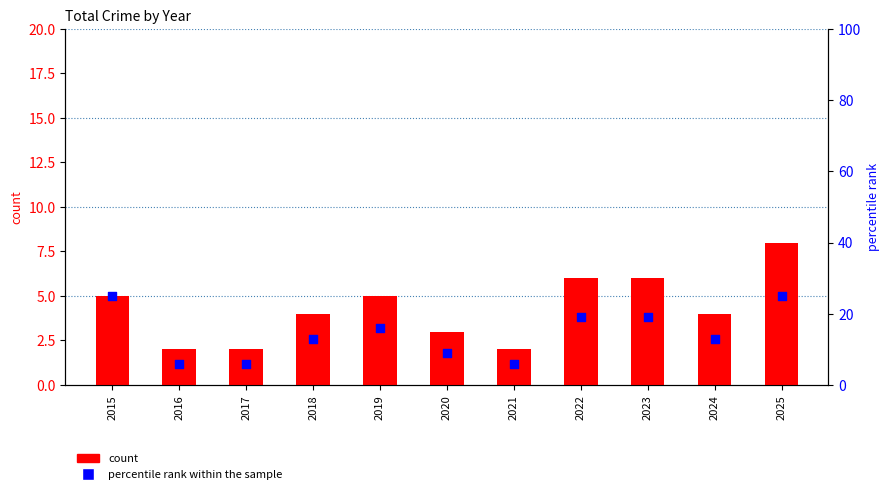

Which series has the largest Y range (max minus min)?

percentile rank within the sample